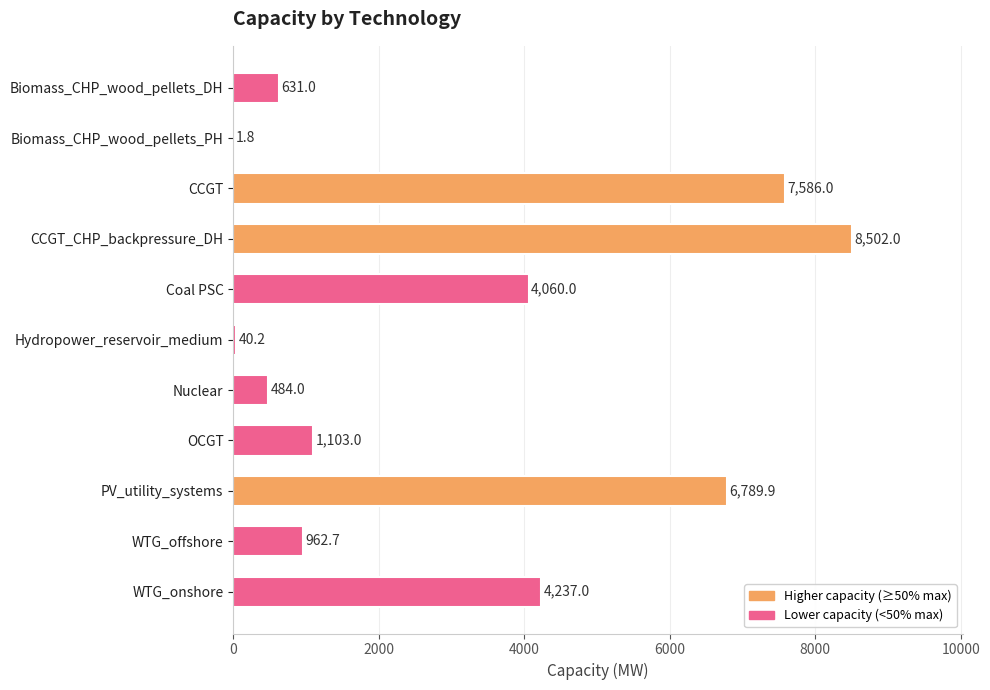

At which label is the value closest to 4251?

WTG_onshore